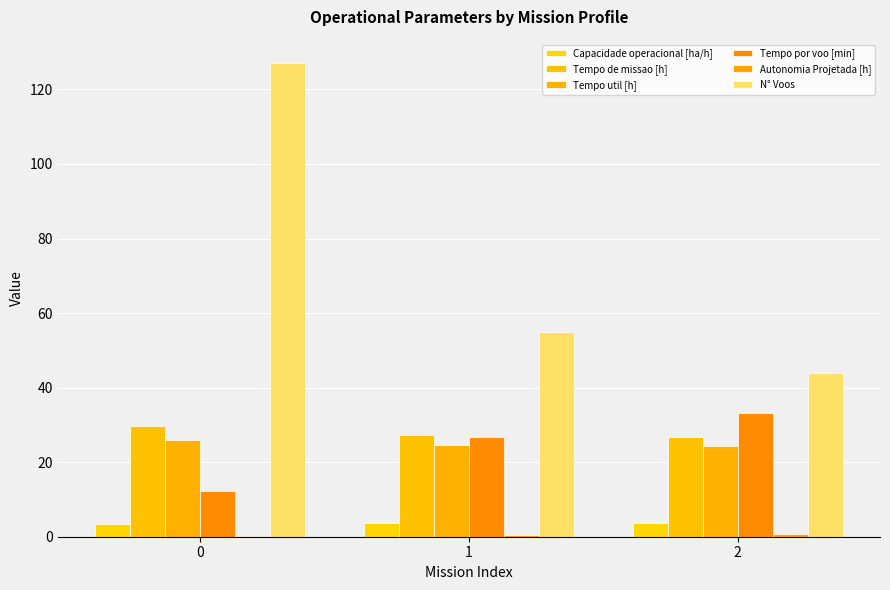

What is the difference between the maximum and second lowest values in the Tempo util [h] series?

1.5